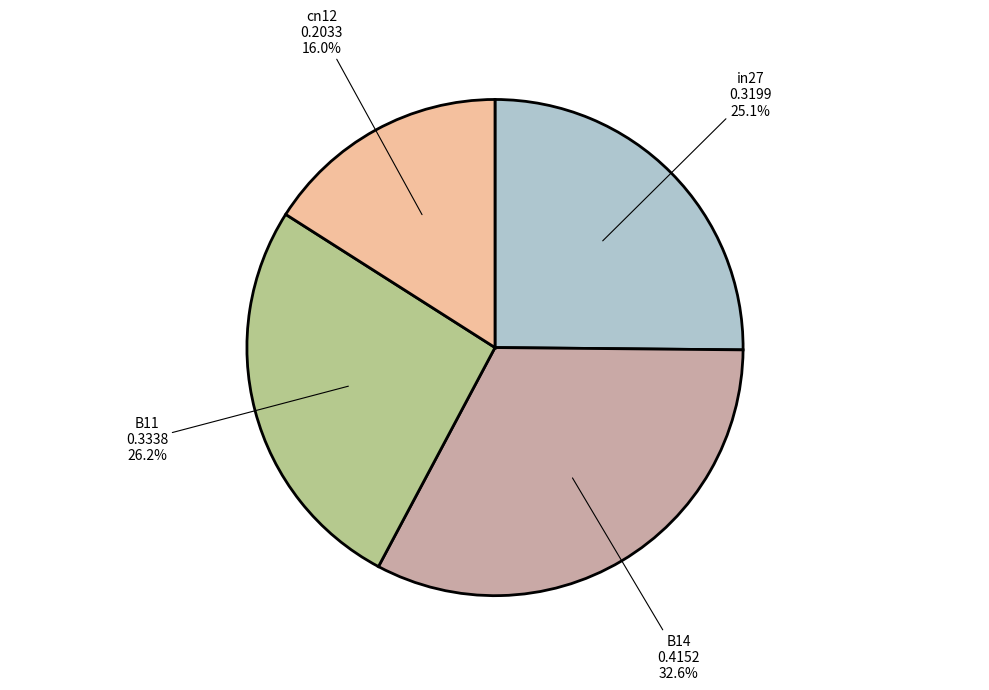

What portion of the pie excludes in27?

74.9%